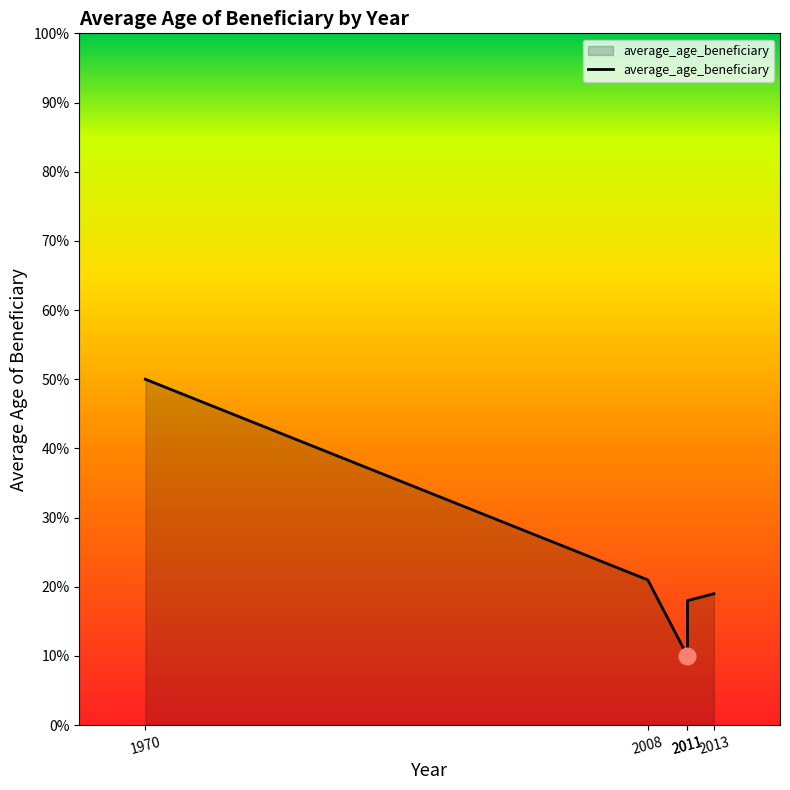

What is the value of the 2nd point from the left?

21